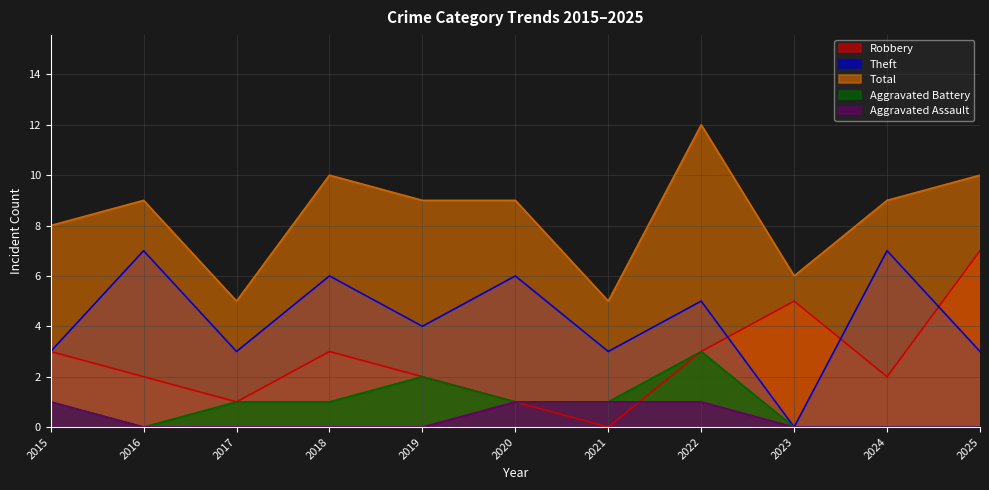

At how many categories does at least one series exceed 4?

11